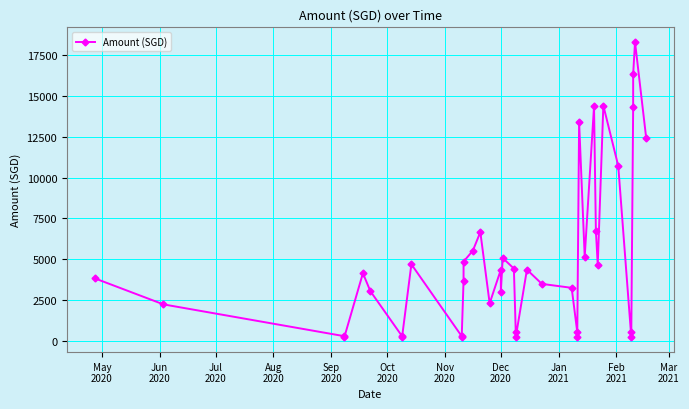

At which label does the data first exceed 4133?

Sep
2020